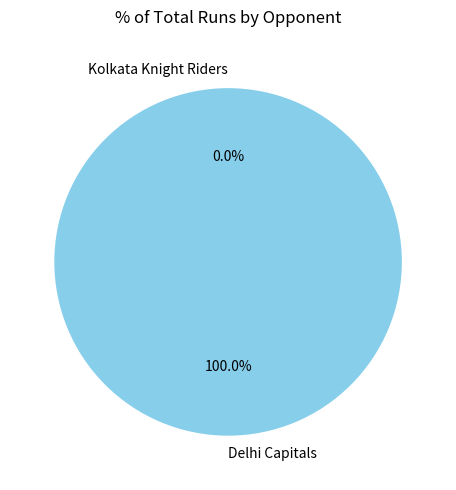

To the nearest percent, what is the average slice percentage?

50%